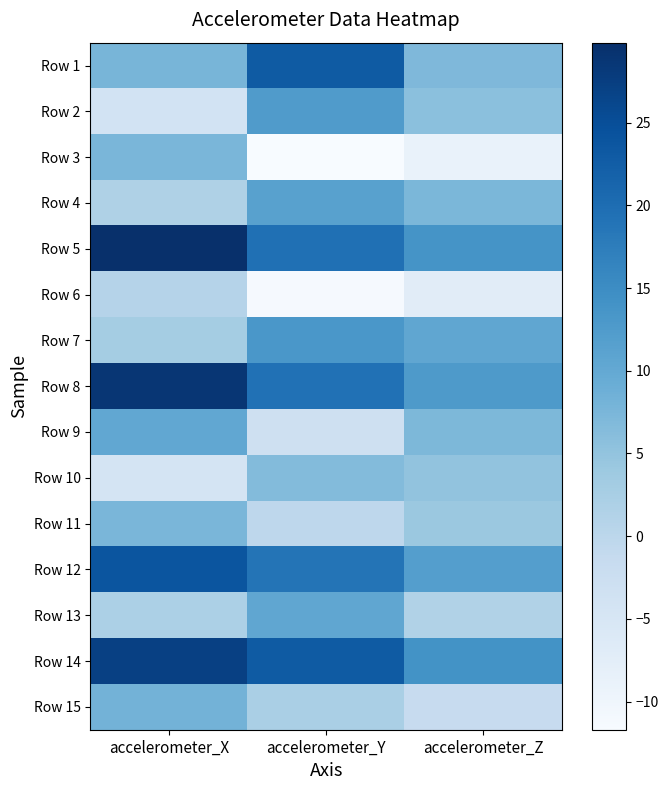

Reading left to right, list all the values displayed in this chart.

Row 1: accelerometer_X=7.8	accelerometer_Y=22.9	accelerometer_Z=7.0
Row 2: accelerometer_X=-4.0	accelerometer_Y=12.3	accelerometer_Z=5.8
Row 3: accelerometer_X=7.5	accelerometer_Y=-11.7	accelerometer_Z=-8.9
Row 4: accelerometer_X=1.7	accelerometer_Y=11.4	accelerometer_Z=7.4
Row 5: accelerometer_X=29.8	accelerometer_Y=19.6	accelerometer_Z=13.8
Row 6: accelerometer_X=0.9	accelerometer_Y=-11.3	accelerometer_Z=-7.0
Row 7: accelerometer_X=3.1	accelerometer_Y=13.2	accelerometer_Z=10.5
Row 8: accelerometer_X=28.8	accelerometer_Y=19.4	accelerometer_Z=12.6
Row 9: accelerometer_X=10.3	accelerometer_Y=-3.0	accelerometer_Z=7.3
Row 10: accelerometer_X=-4.4	accelerometer_Y=6.5	accelerometer_Z=5.1
Row 11: accelerometer_X=7.5	accelerometer_Y=-0.3	accelerometer_Z=4.0
Row 12: accelerometer_X=23.9	accelerometer_Y=18.8	accelerometer_Z=11.9
Row 13: accelerometer_X=2.0	accelerometer_Y=10.5	accelerometer_Z=1.4
Row 14: accelerometer_X=27.2	accelerometer_Y=22.9	accelerometer_Z=14.0
Row 15: accelerometer_X=8.2	accelerometer_Y=2.3	accelerometer_Z=-1.5